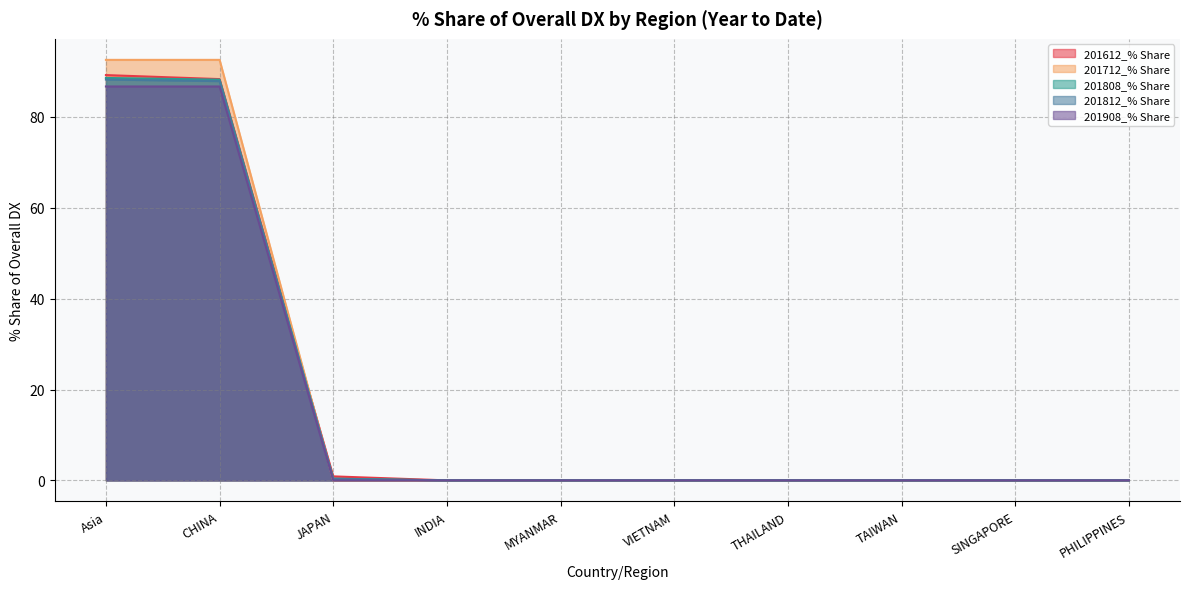

Which series has the largest total across all categories?

201712_% Share